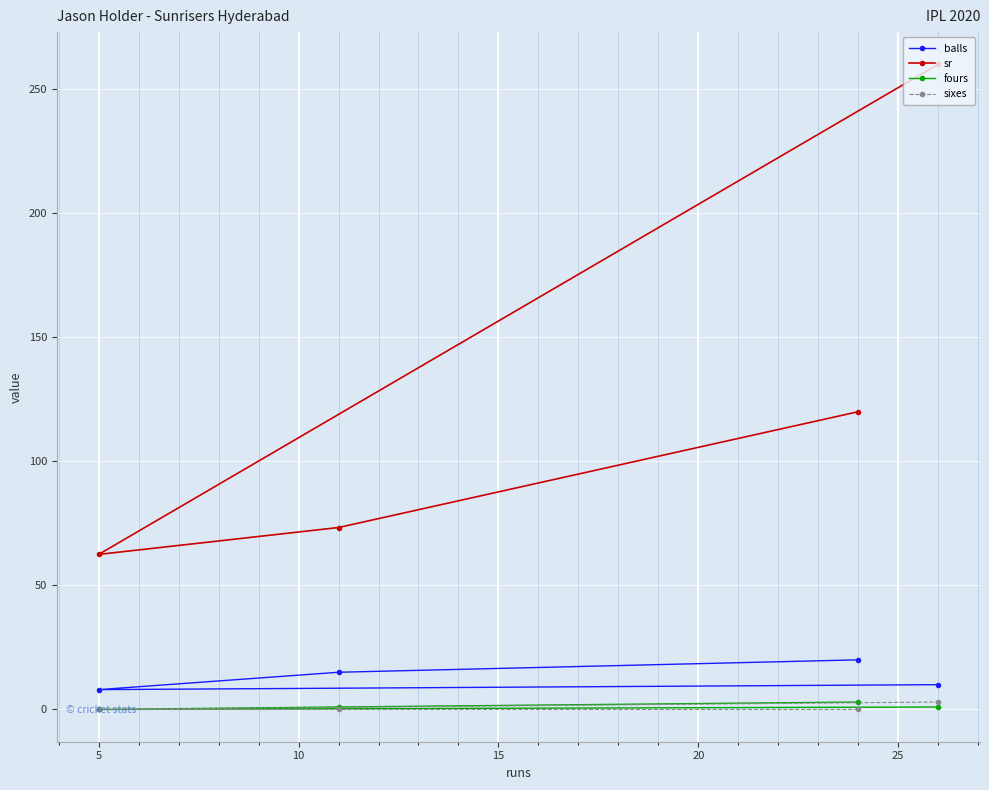

Reading left to right, transcribe all the data shown in this chart.

balls: 20.0	15.0	8.0	10.0
sr: 120.0	73.3	62.5	260.0
fours: 3.0	1.0	0.0	1.0
sixes: 0.0	0.0	0.0	3.0